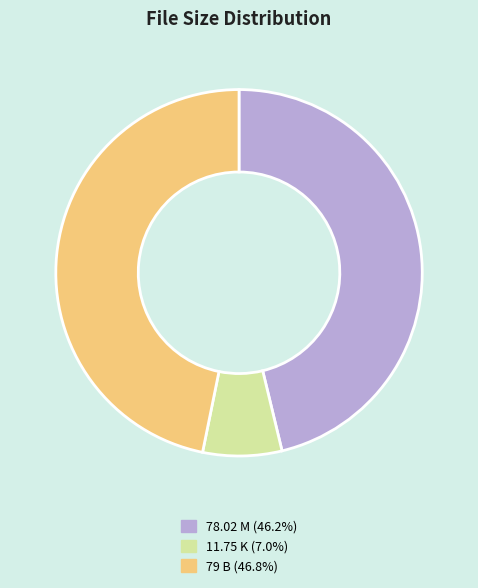

Does any single category account for the majority?

No